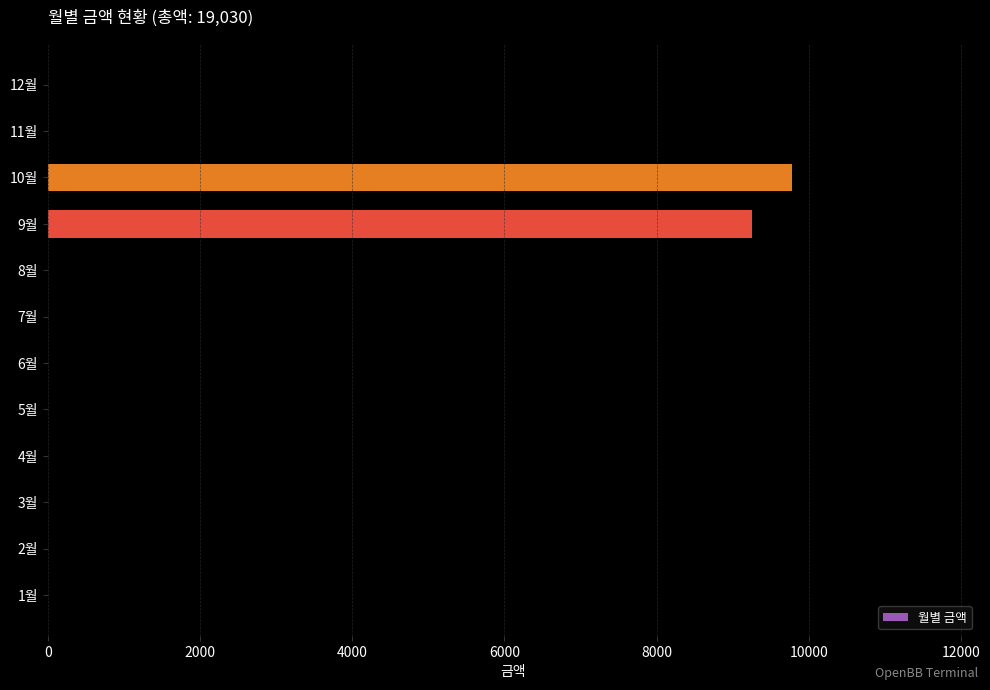

The value at 7월 is 0. True or false?

True